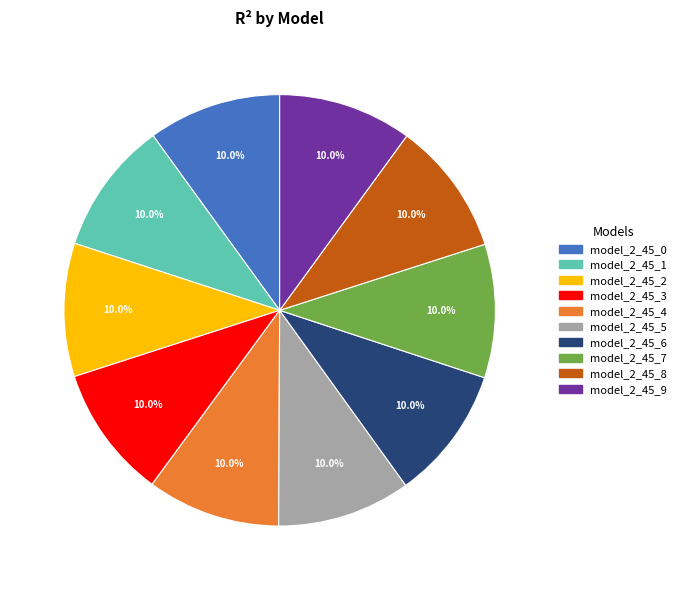

Is model_2_45_3 the majority of the pie?

No